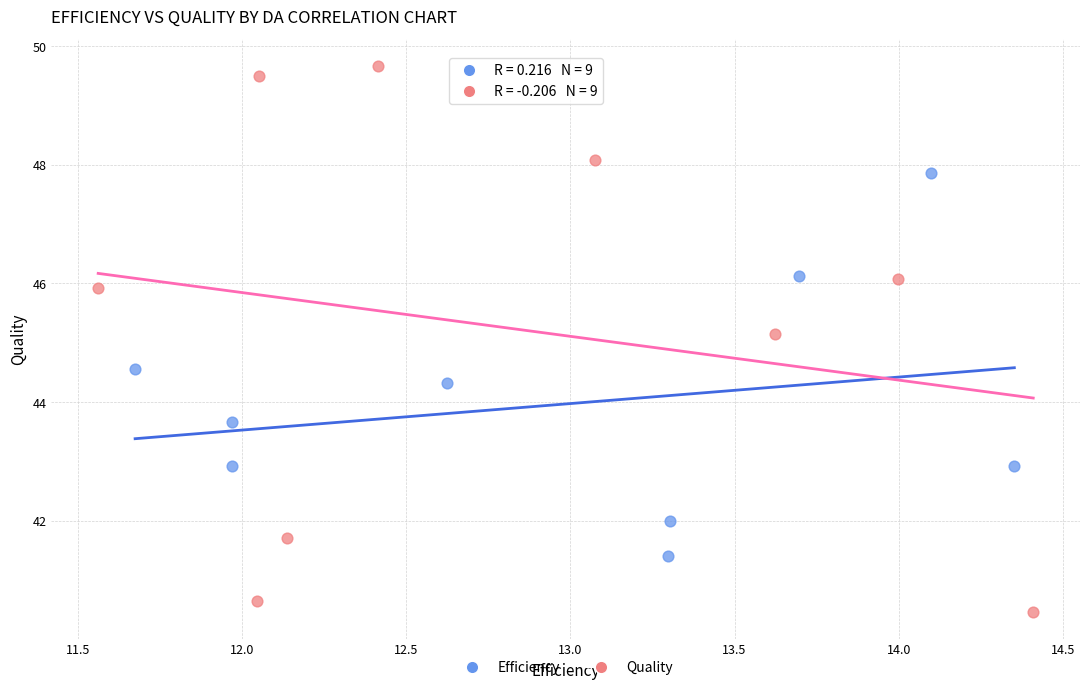

Which series has the largest Y range (max minus min)?

Quality